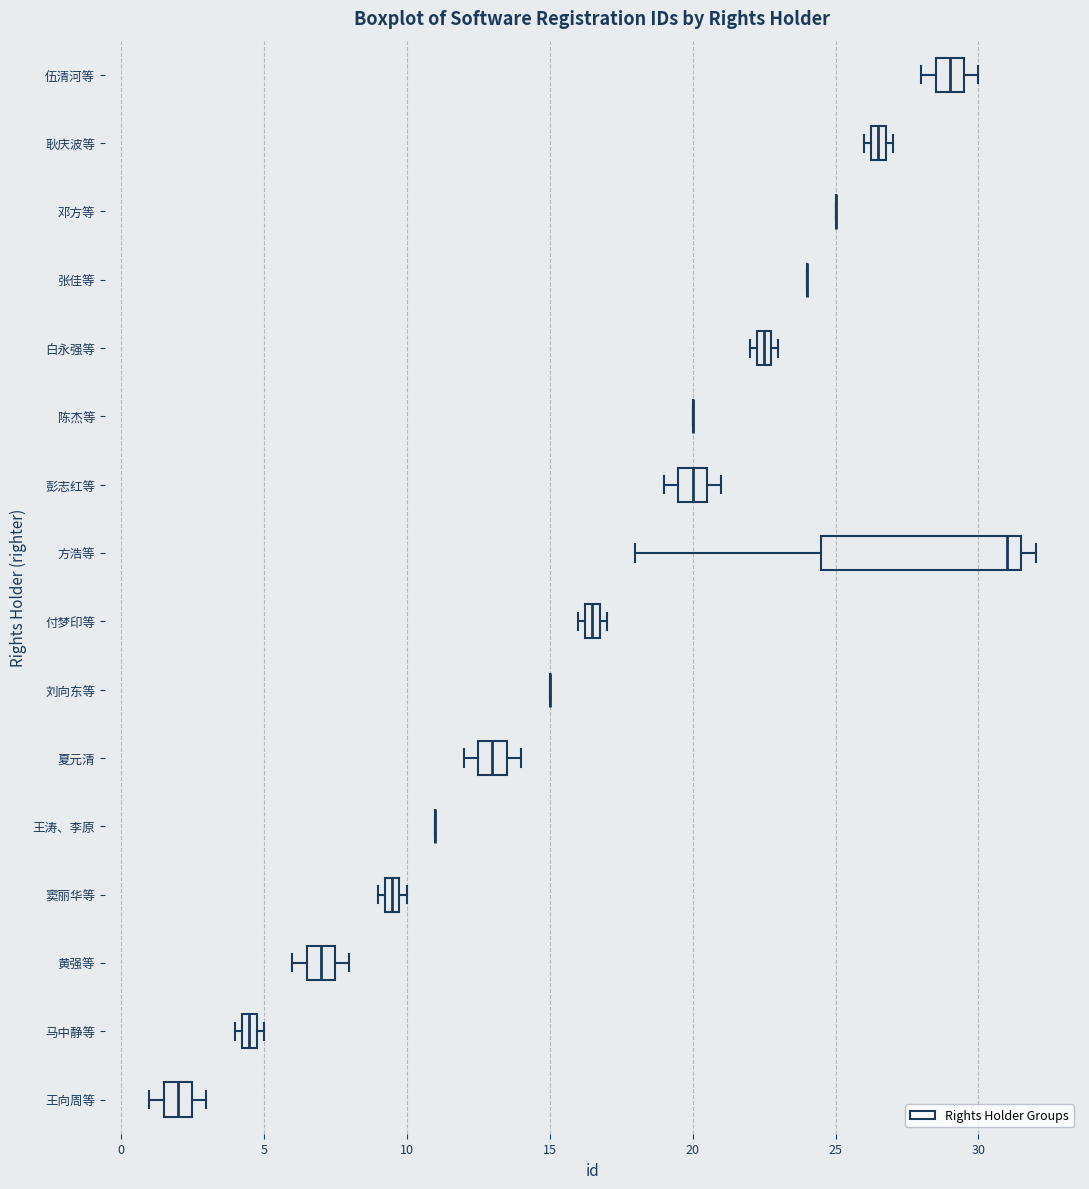

Which box is the widest, from its left edge to its right edge?

方浩等